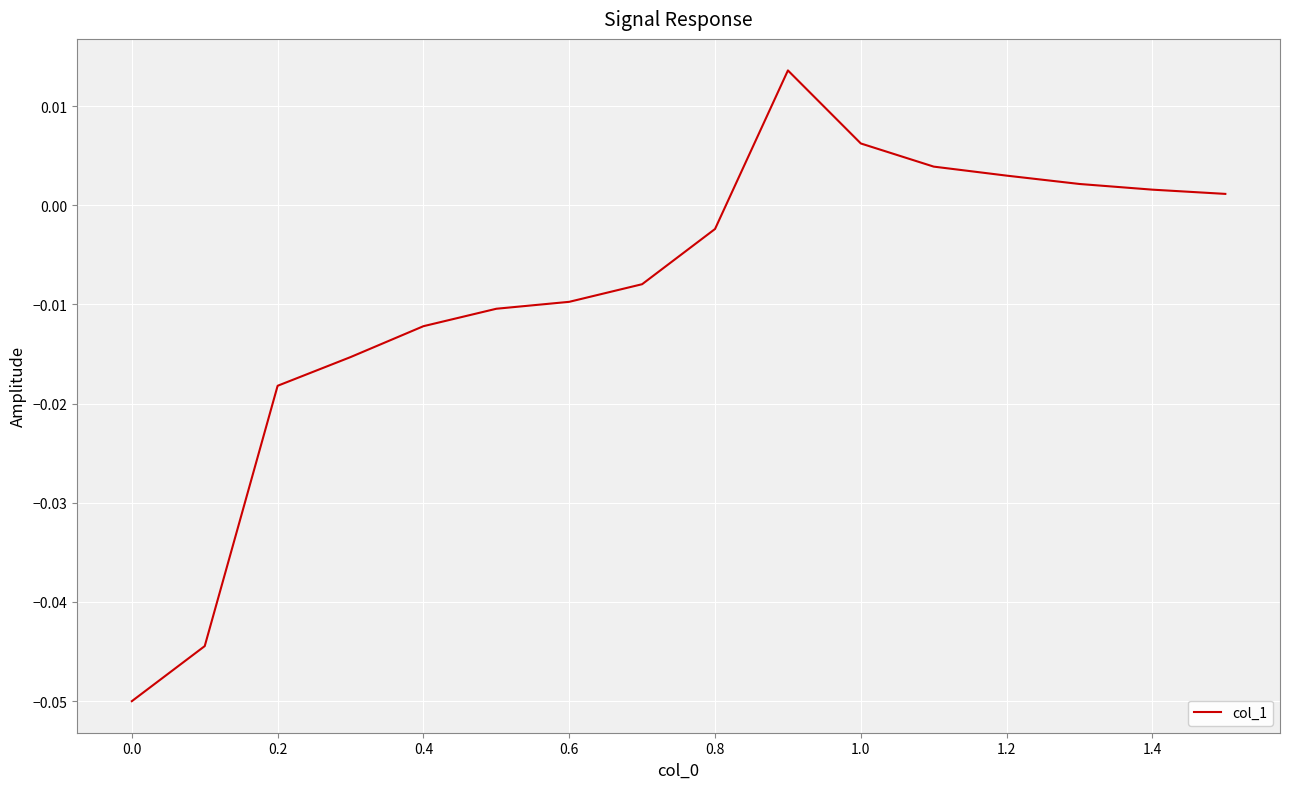

How many lines are shown in the chart?

1